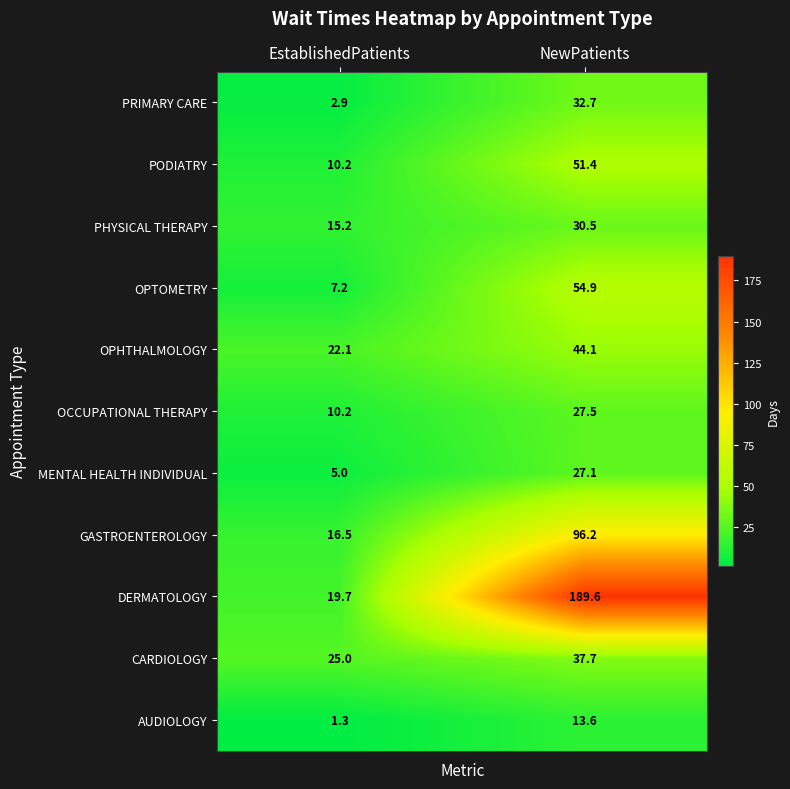

Where does the MENTAL HEALTH INDIVIDUAL series first go above 27?

NewPatients